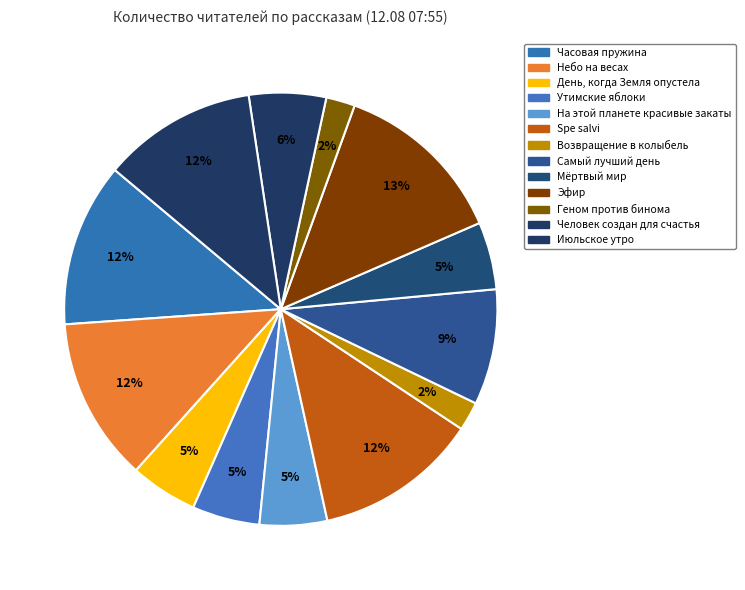

How many slices are in this pie chart?

13